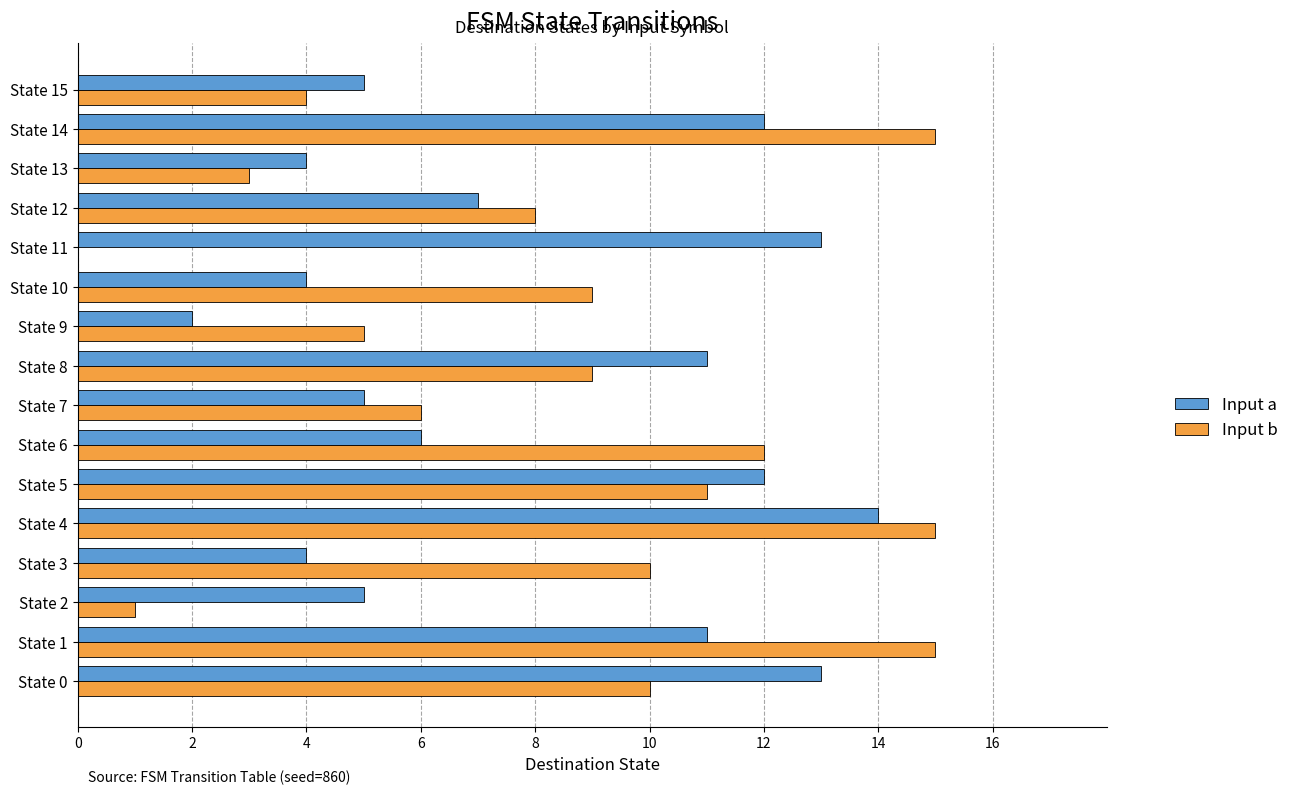

Is the value of Input b at State 12 greater than the value of Input a at State 5?

No